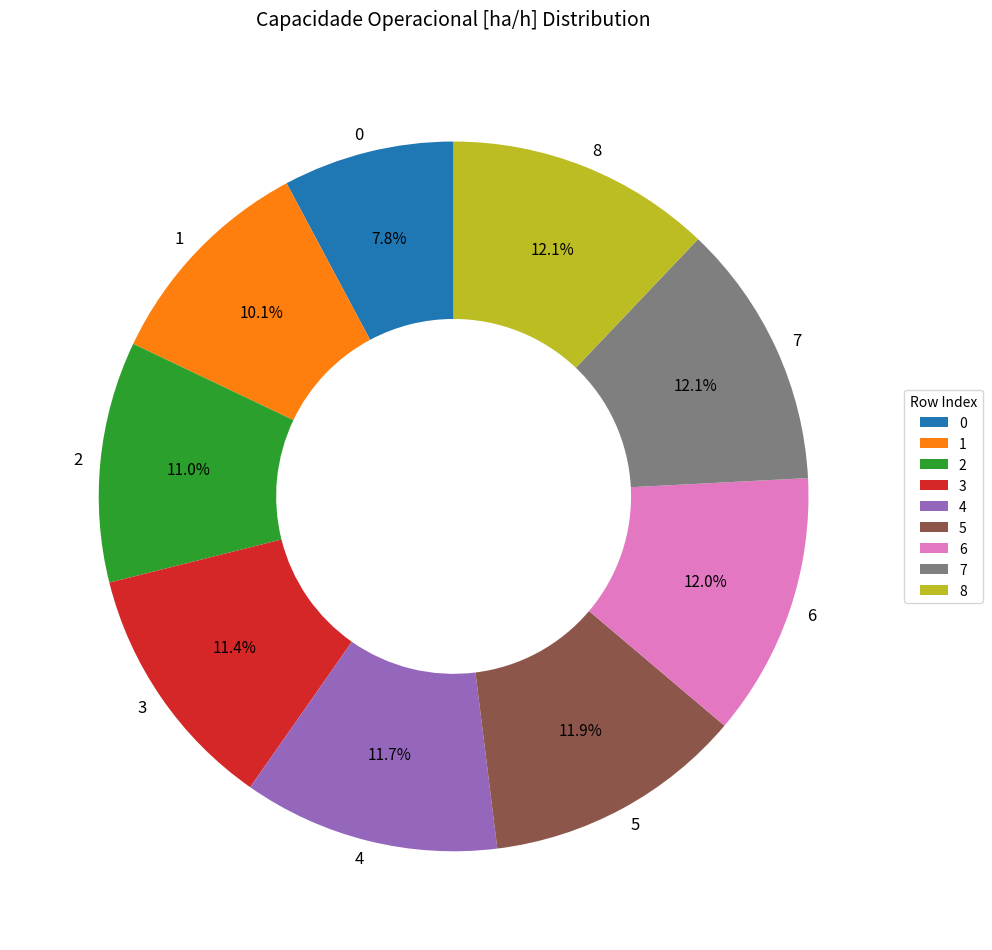

What is the ratio of the value at 3 to the value at 4?

1.0